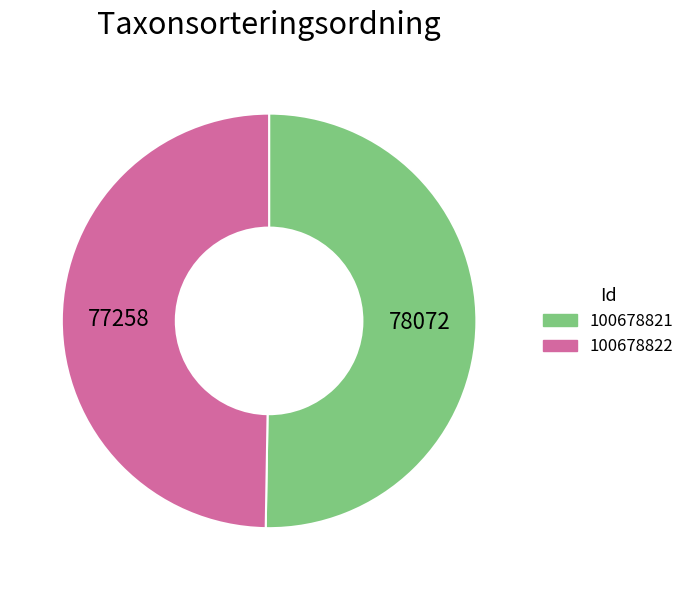

Which category accounts for the majority?

100678821